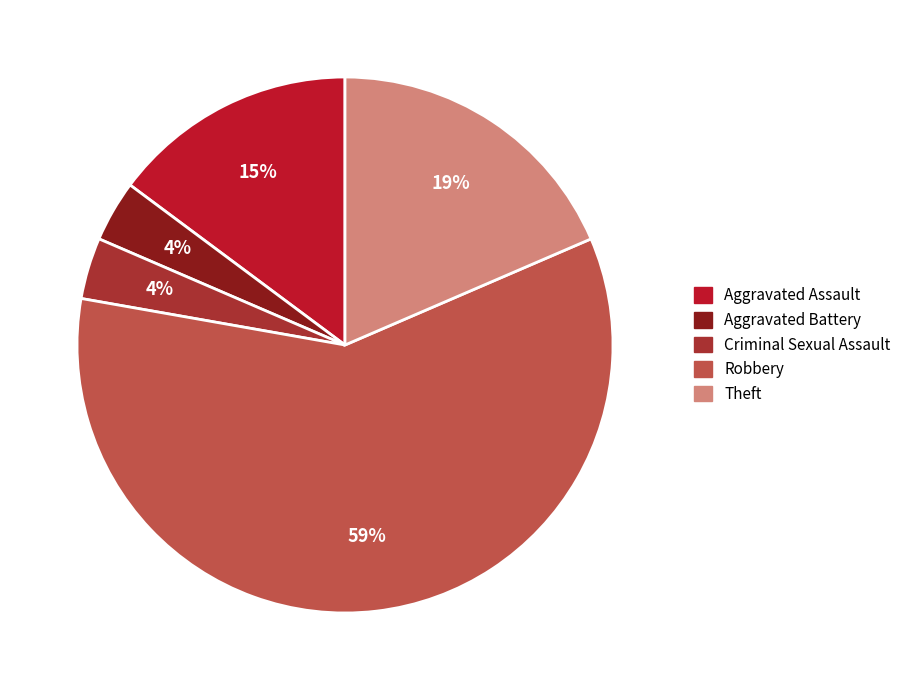

Which slice is the largest?

Robbery